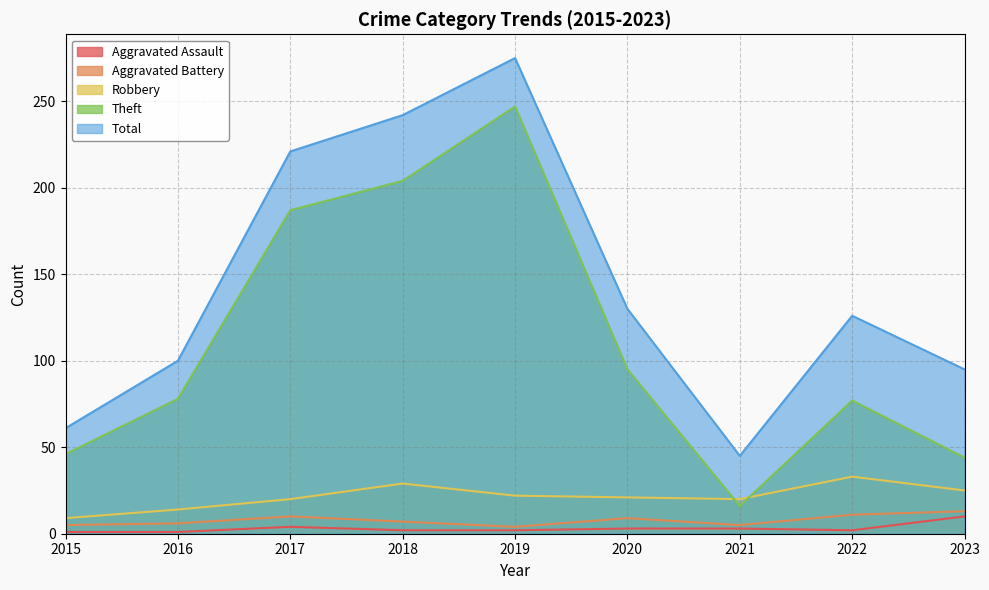

Reading left to right, extract all data points from this chart.

Aggravated Assault: 1	1	4	2	2	3	3	2	10
Aggravated Battery: 5	6	10	7	4	9	5	11	13
Robbery: 9	14	20	29	22	21	20	33	25
Theft: 46	78	187	204	247	95	16	77	44
Total: 61	100	221	242	275	130	45	126	95